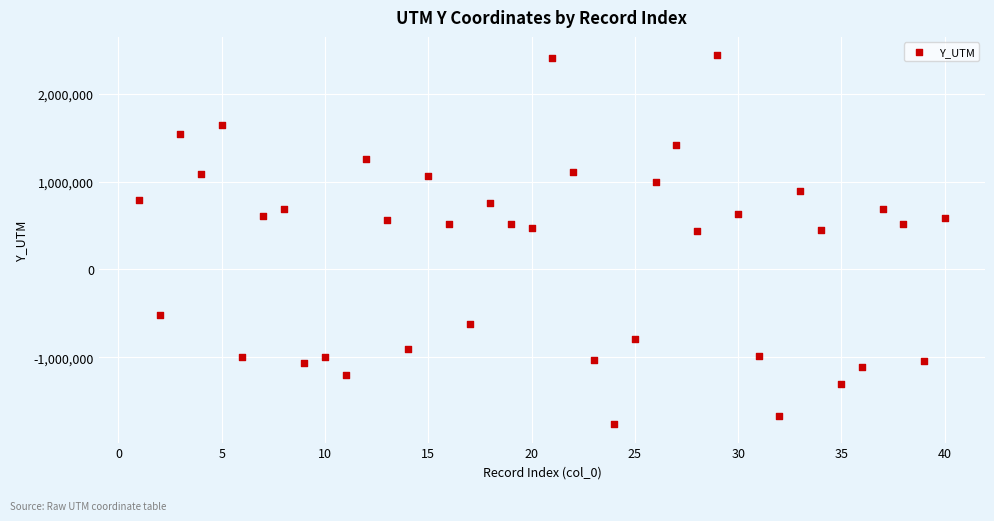

What is the range of X values (max minus min)?

39.0